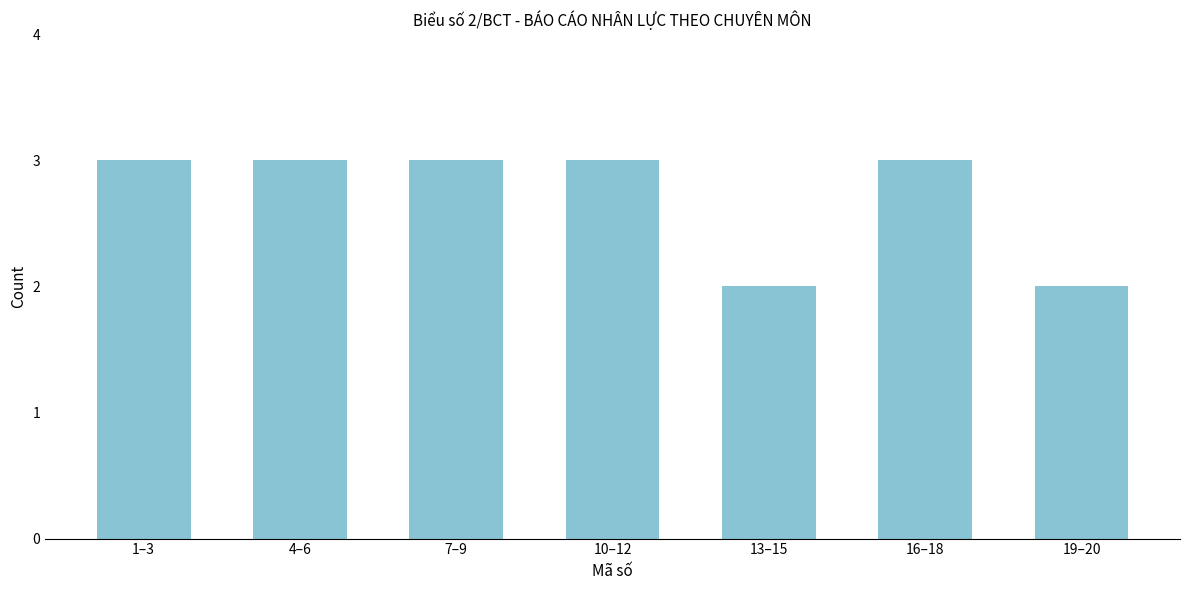

Reading left to right, extract all data points from this chart.

3	3	3	3	2	3	2